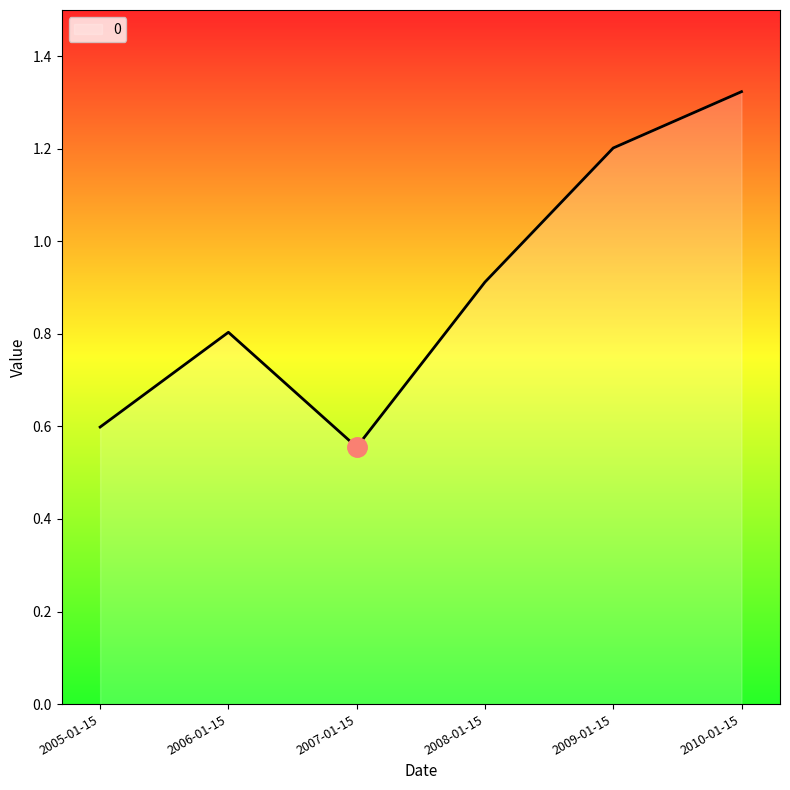

At which category does the chart reach its minimum across all series?

2007-01-15